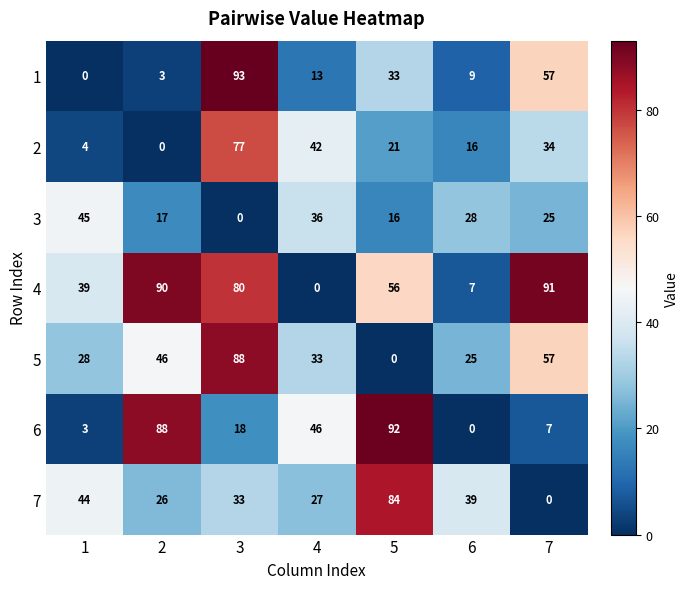

What is the total value across all series at 7?

271